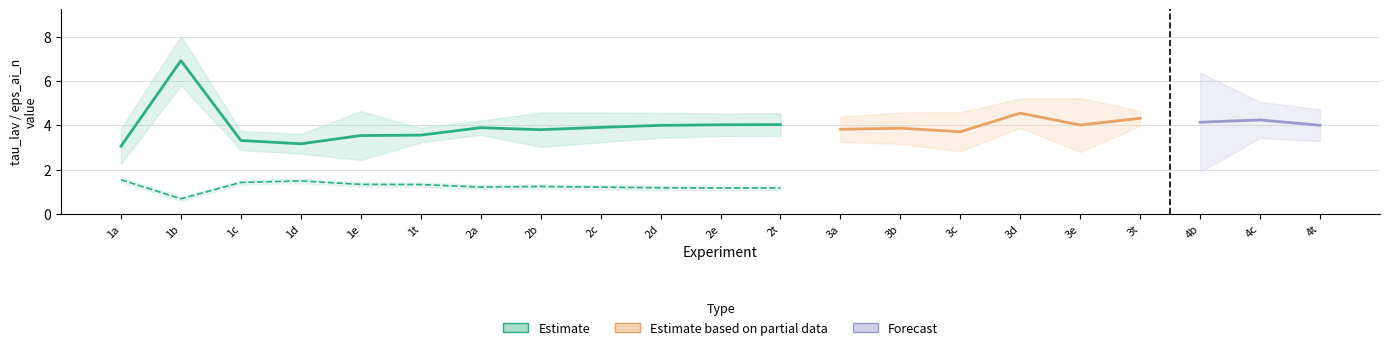

Which label corresponds to the largest value in the chart?

1b